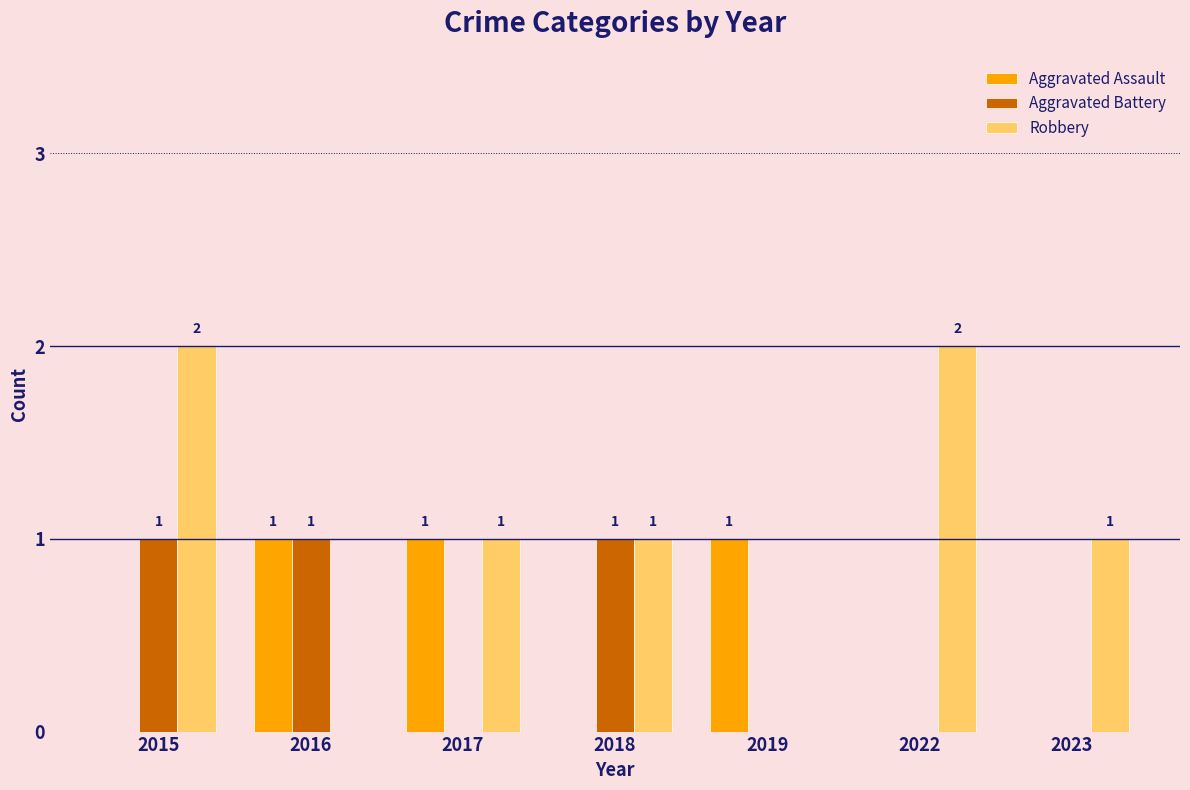

Read the Aggravated Assault value at 2019.

1